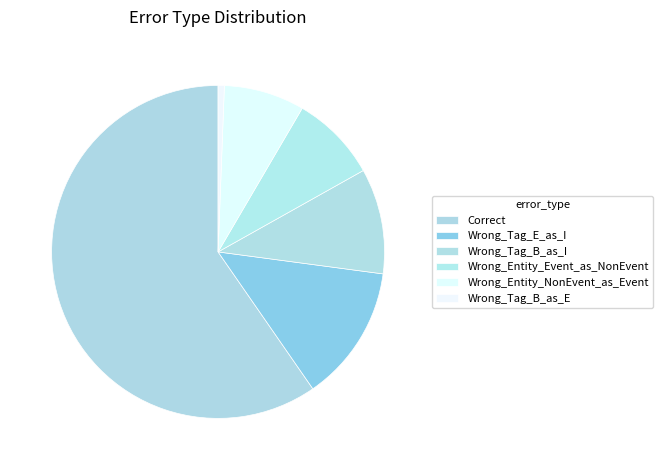

Which category has the smallest portion of the pie?

Wrong_Tag_B_as_E